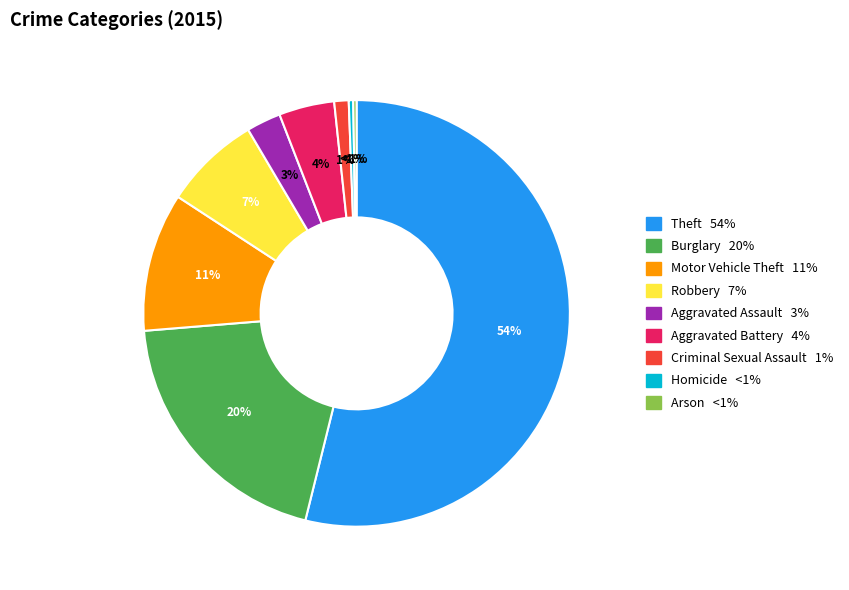

Which category accounts for the majority?

Theft